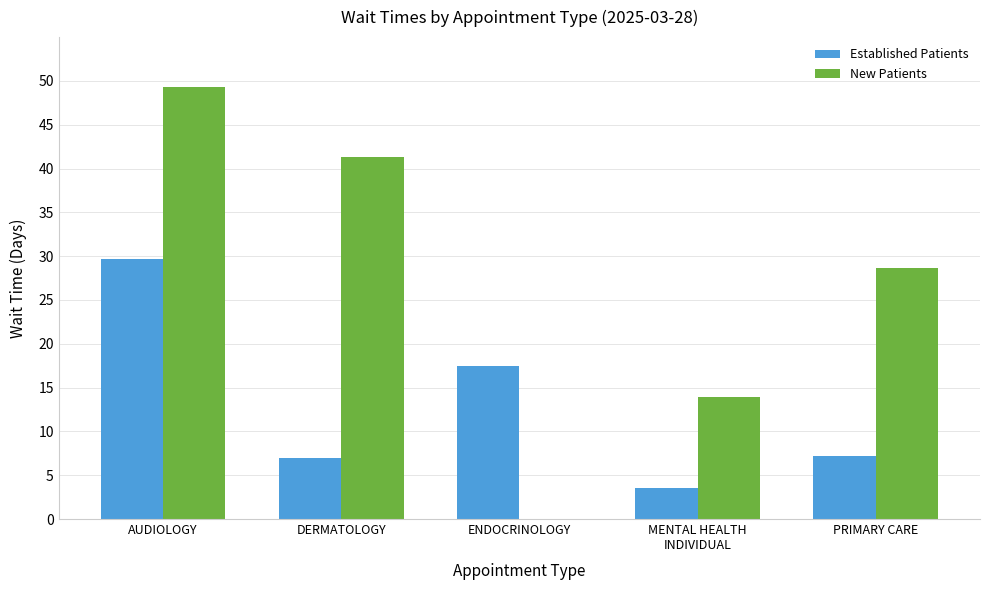

Which category has the highest value across all series?

AUDIOLOGY